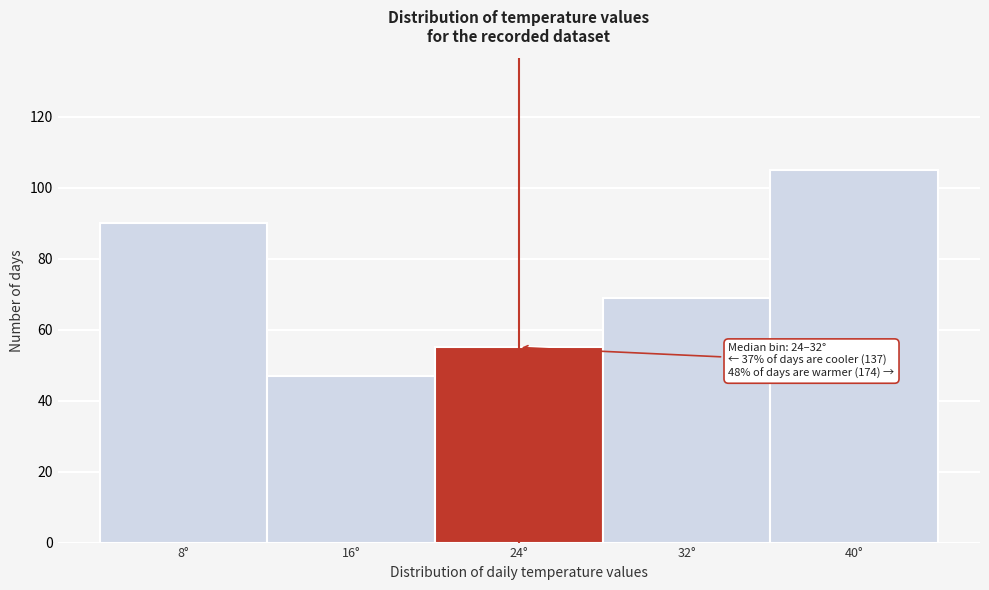

Reading left to right, what are all the values shown in this chart?

8°=90	16°=47	24°=55	32°=69	40°=105